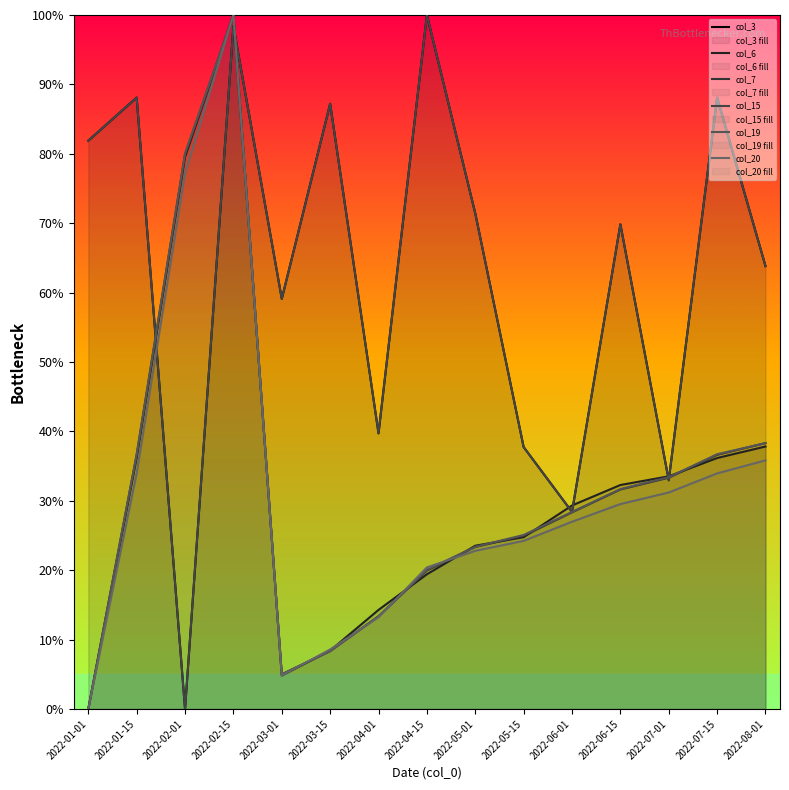

Which category has the lowest value in the col_15 series?

2022-02-01